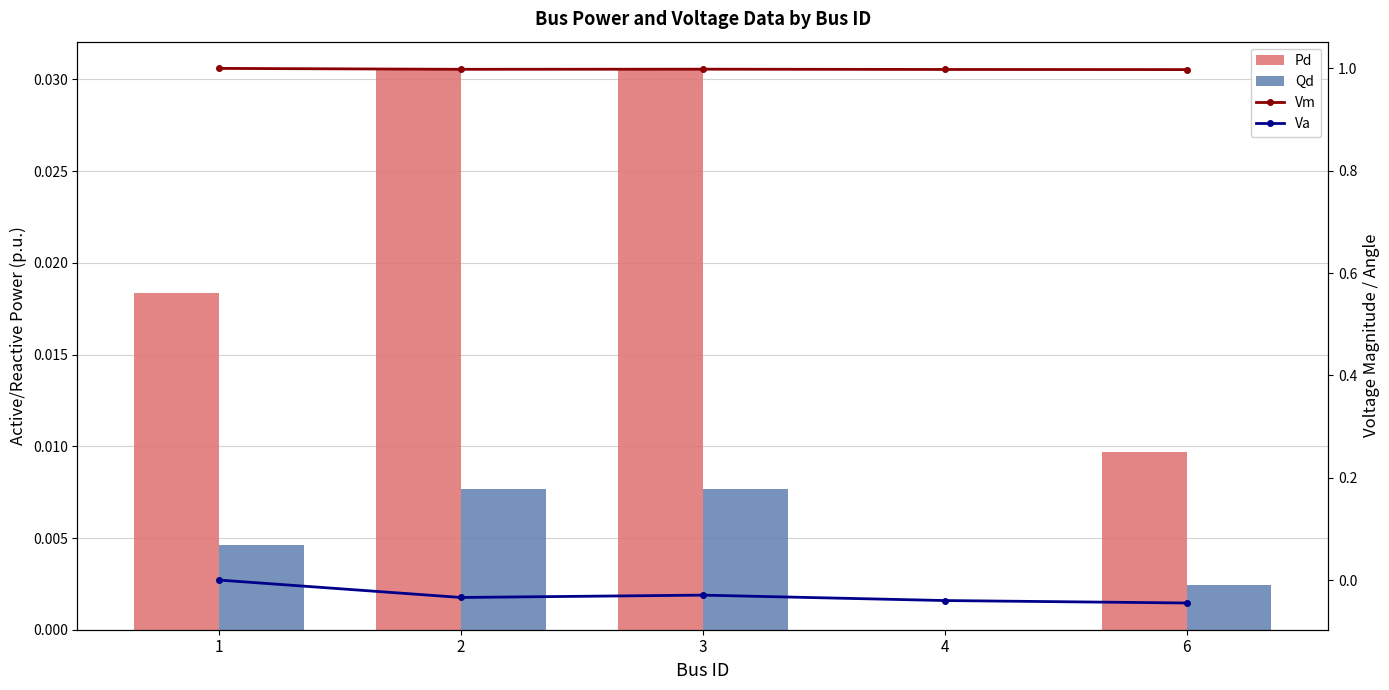

What is the total value across all series at 1?

1.0